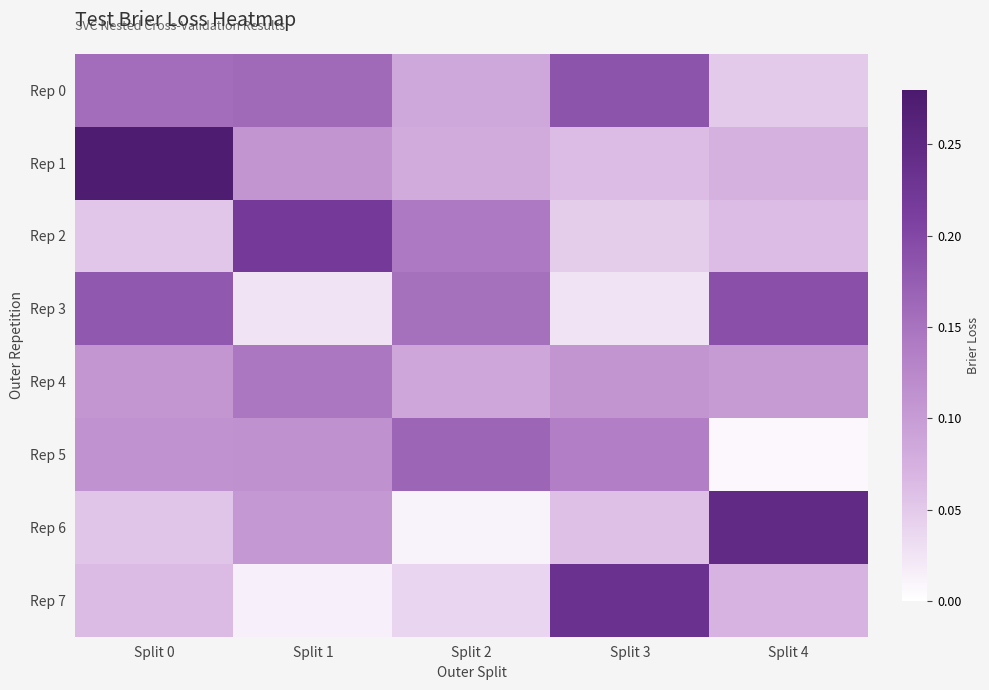

How many distinct data groups are displayed?

8